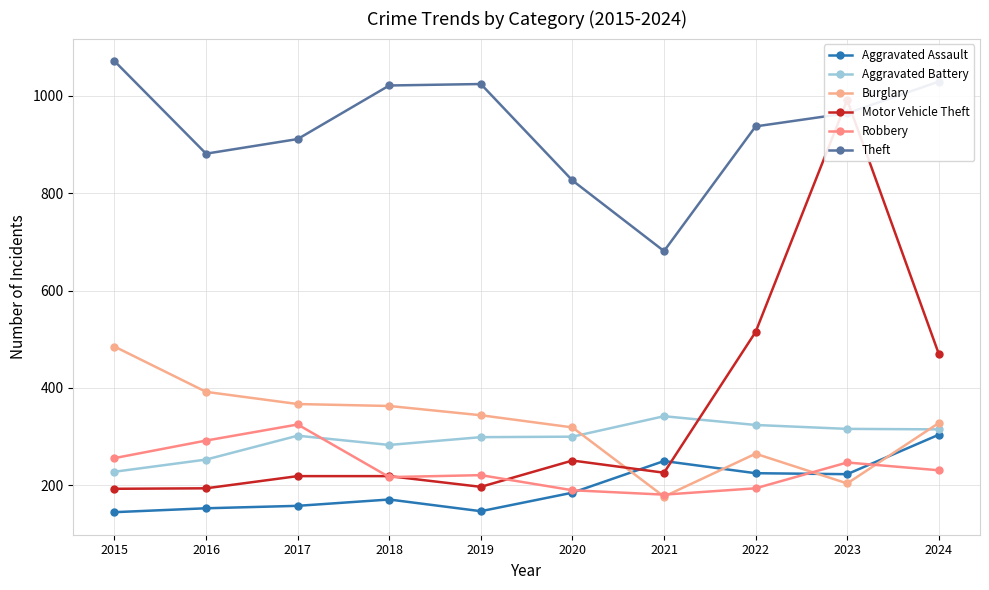

Is it true that Aggravated Battery equals 324 at 2022?

True